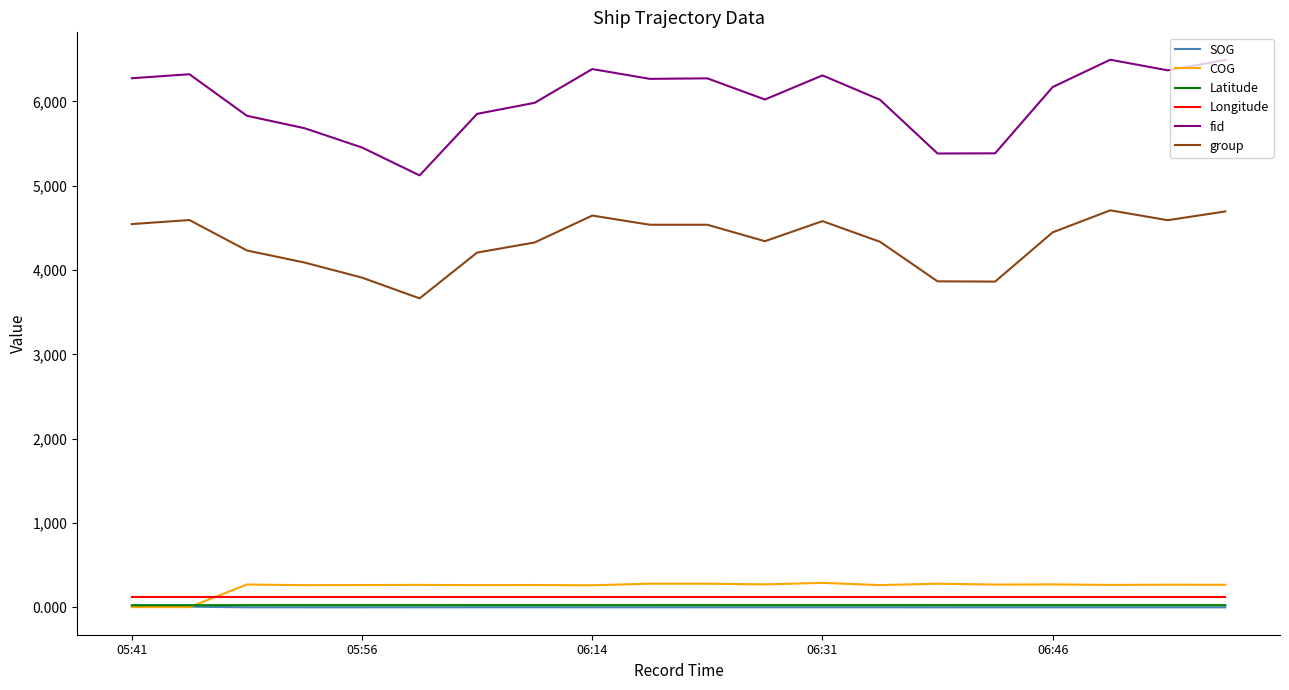

What is the maximum value for fid?

6494.0